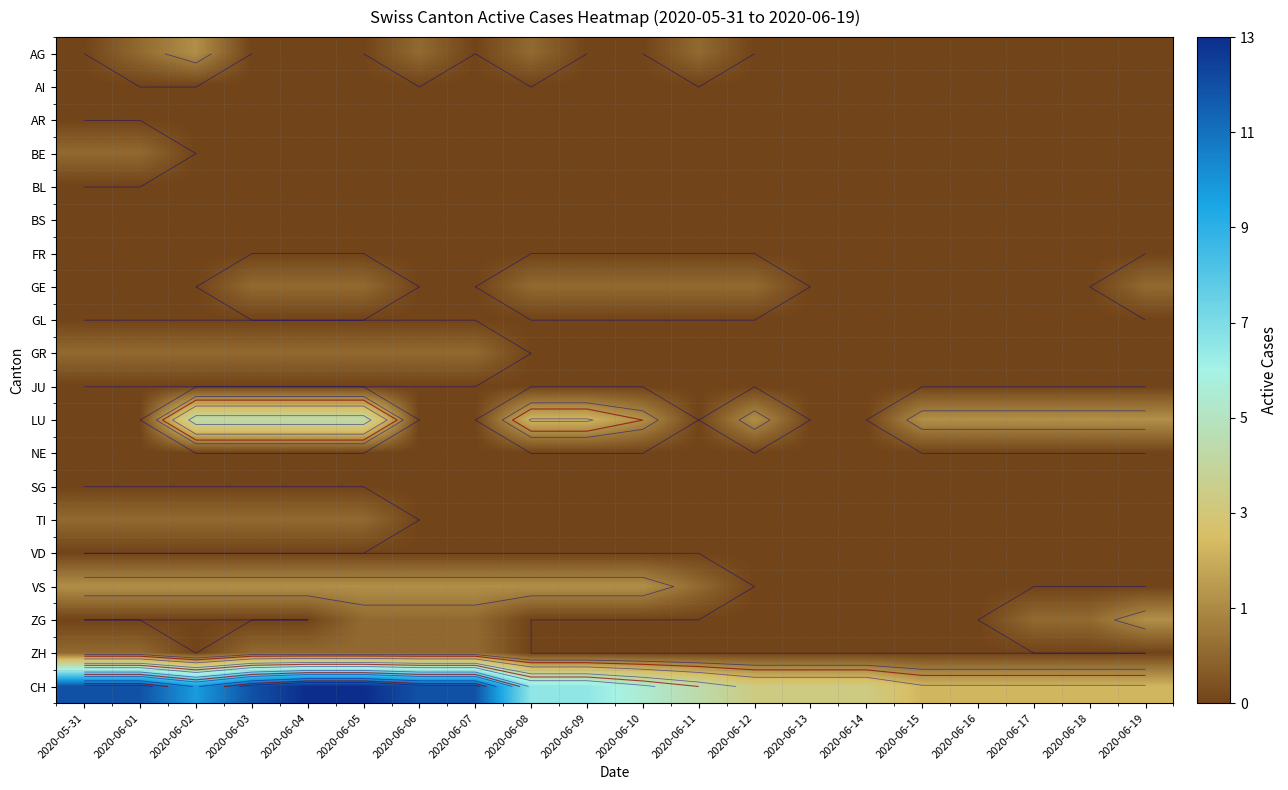

Which has a higher value, 2020-06-03 or 2020-06-18?

2020-06-03